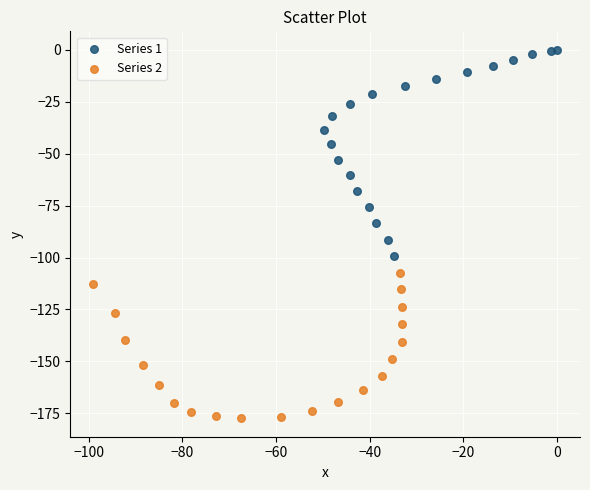

Which series contains the highest Y value?

Series 1